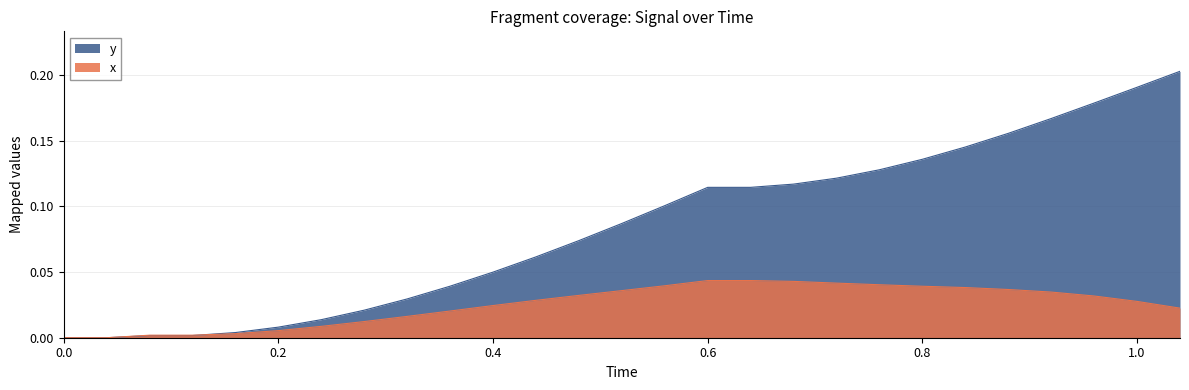

How many lines are shown in the chart?

2